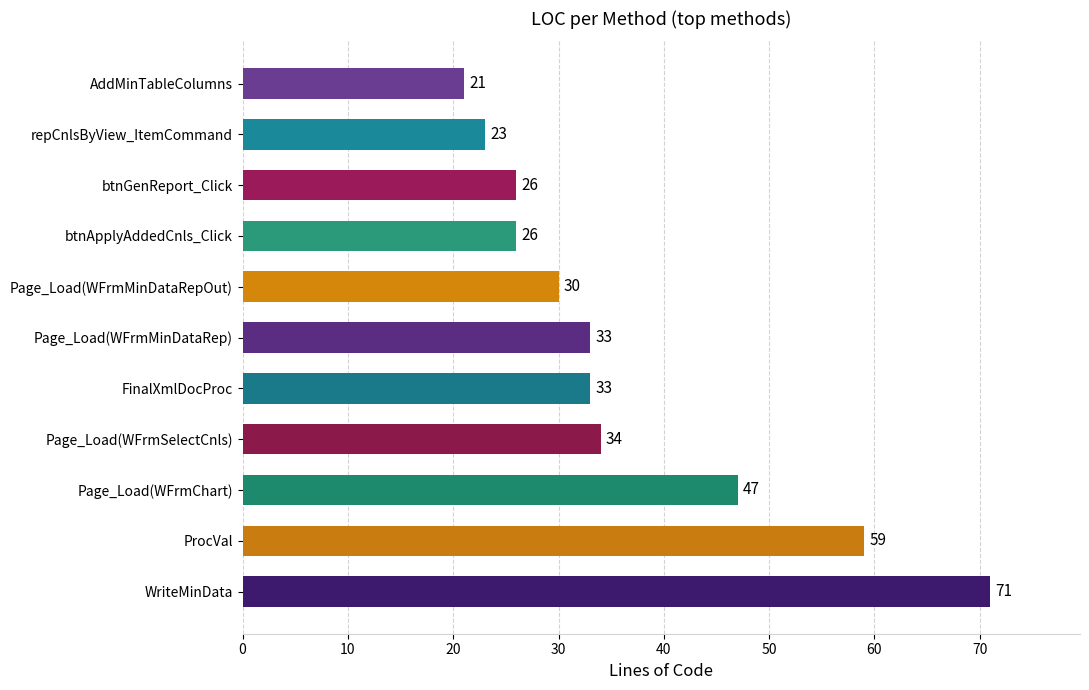

Which has a higher value, Page_Load(WFrmSelectCnls) or ProcVal?

ProcVal